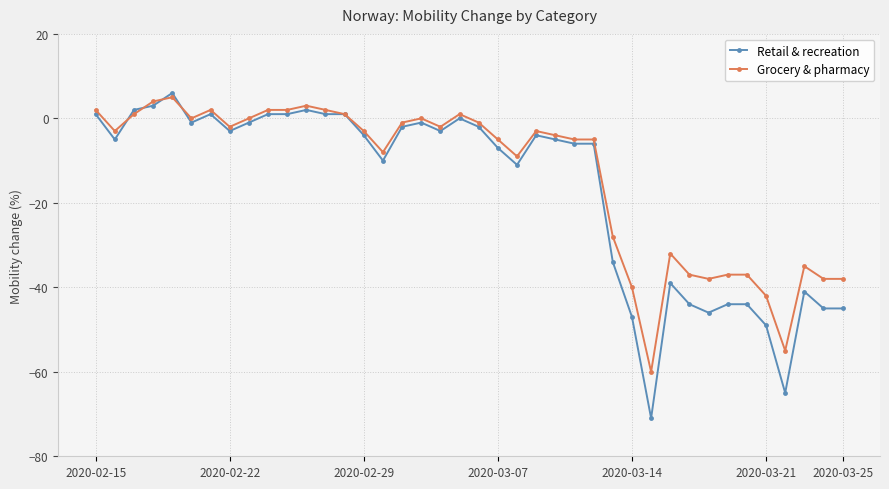

Rank the series by their average value, from lowest to highest.

Retail & recreation, Grocery & pharmacy